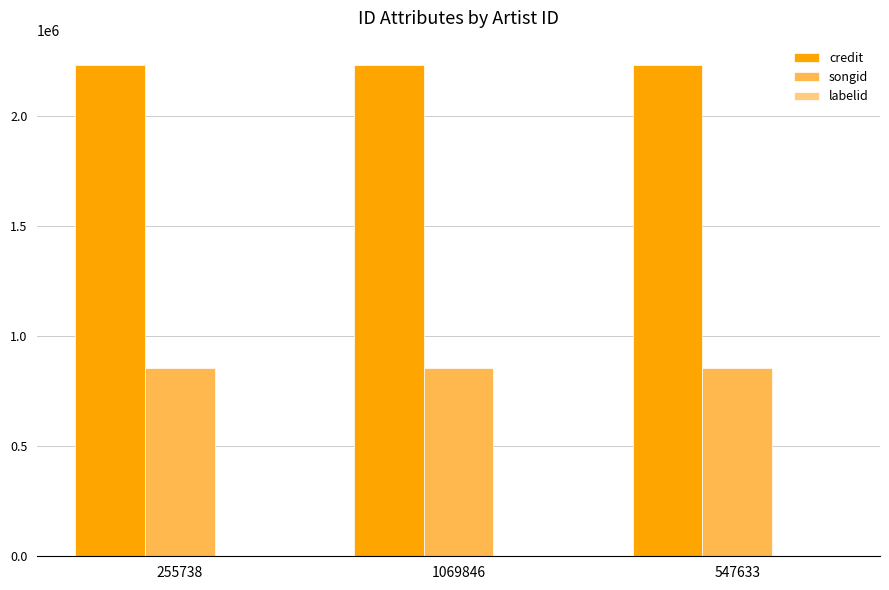

What is the total value across all series at 255738?

3086298